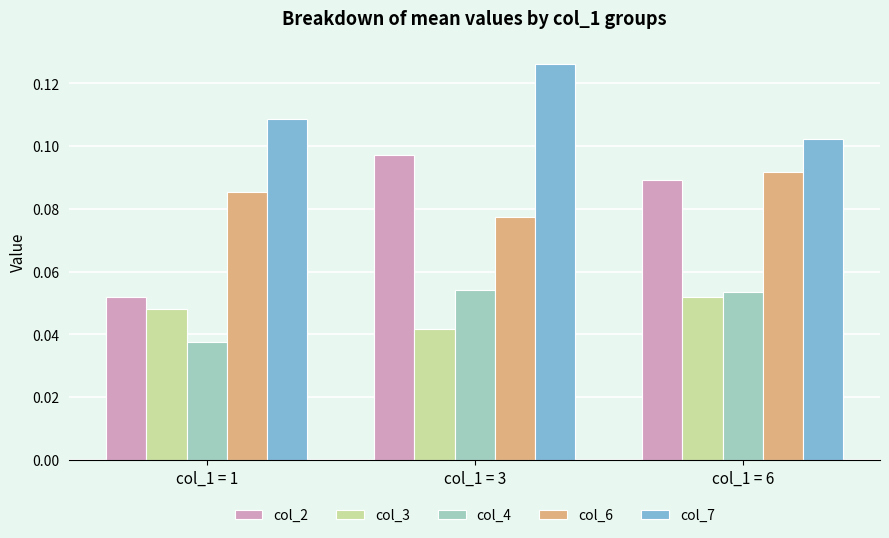

At how many categories does at least one series exceed 0?

3